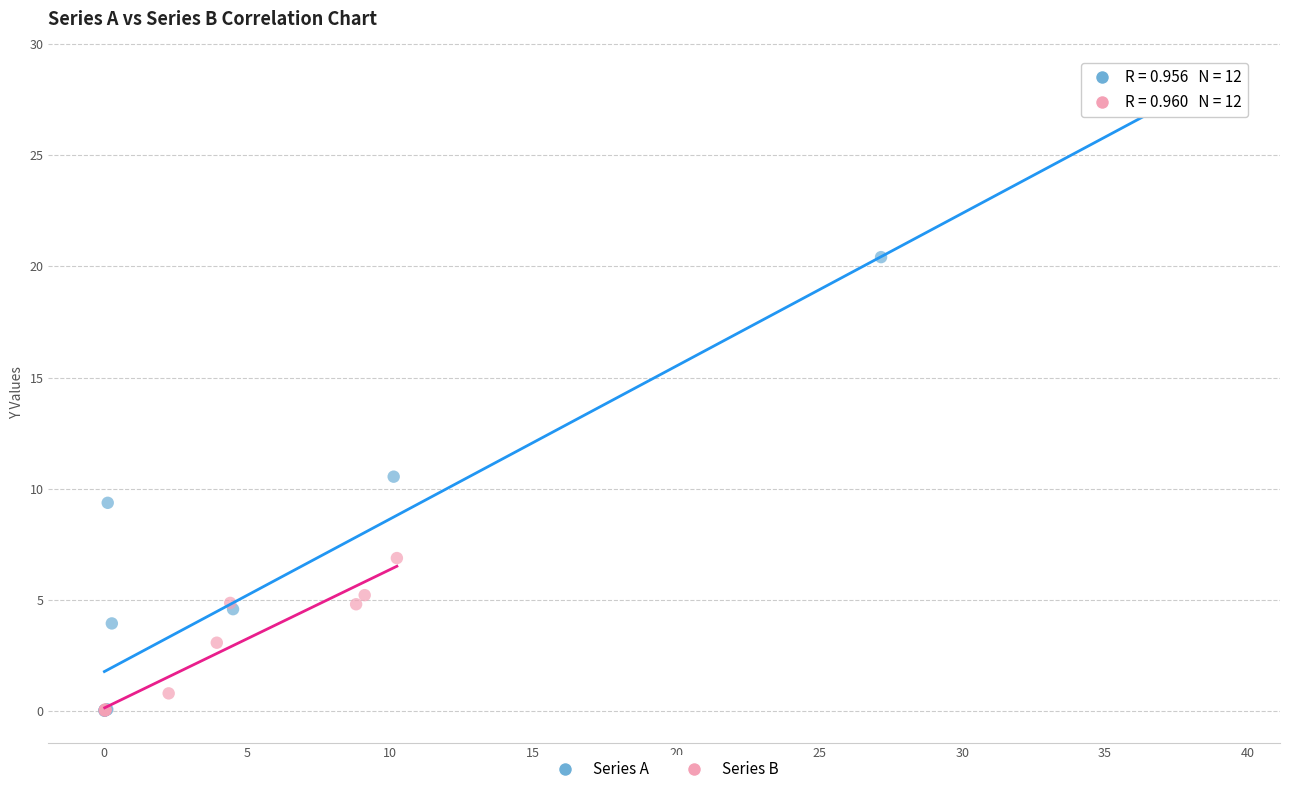

What are all the series names shown in the legend?

Series A, Series B